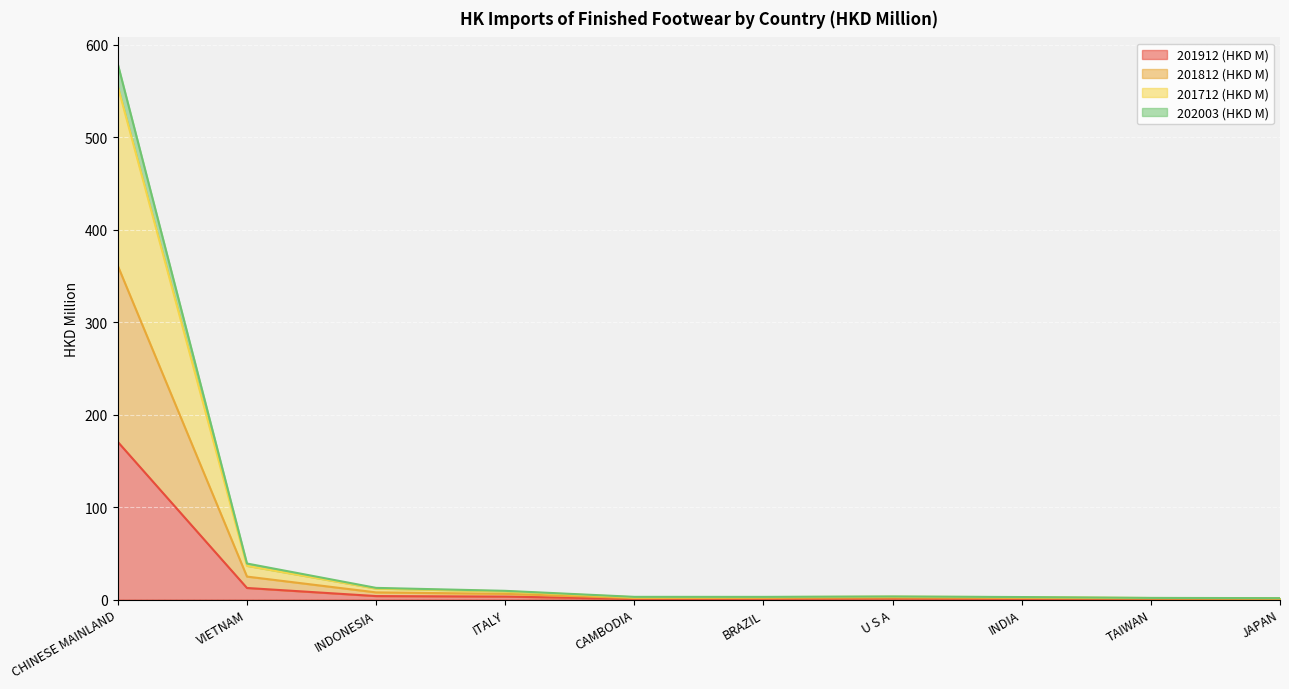

Is the value of 202003 (HKD M) at BRAZIL greater than the value of 201812 (HKD M) at INDONESIA?

No